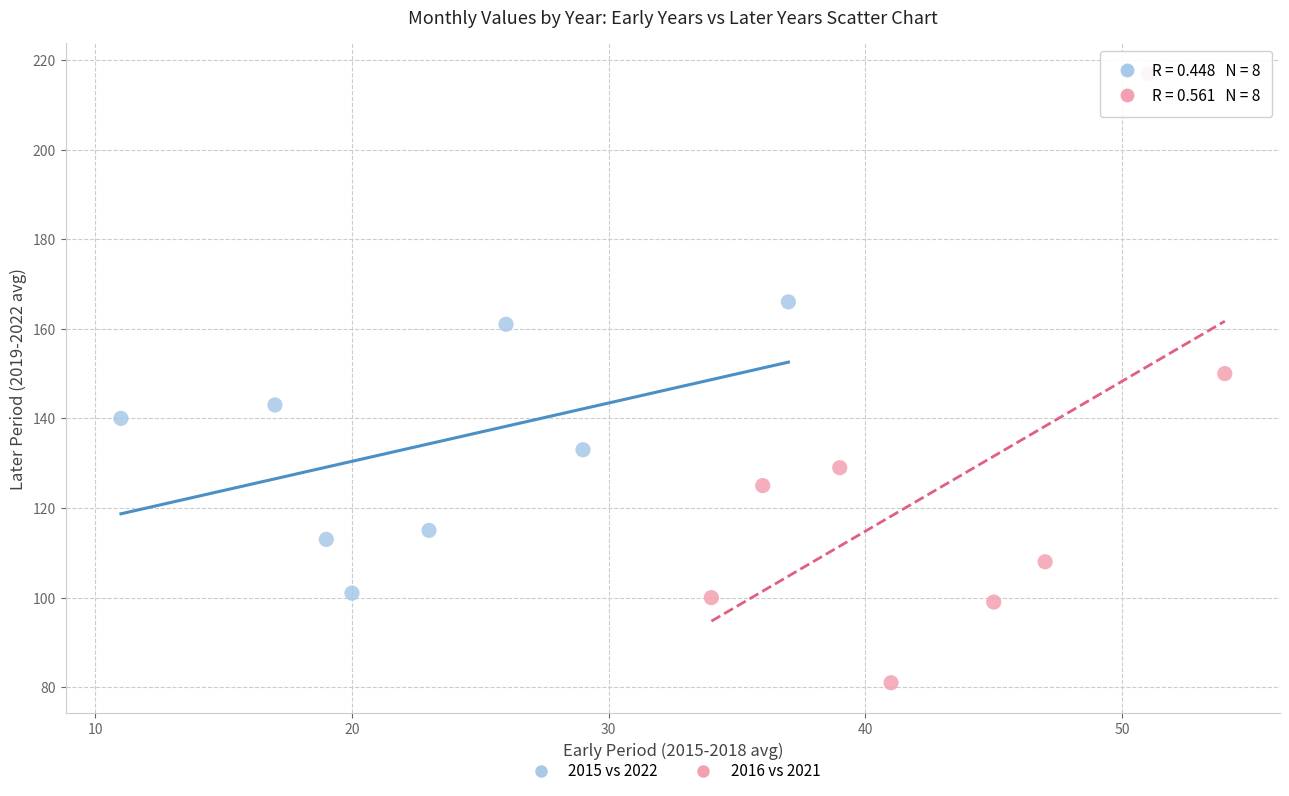

Which series reaches the minimum Y coordinate?

2016 vs 2021